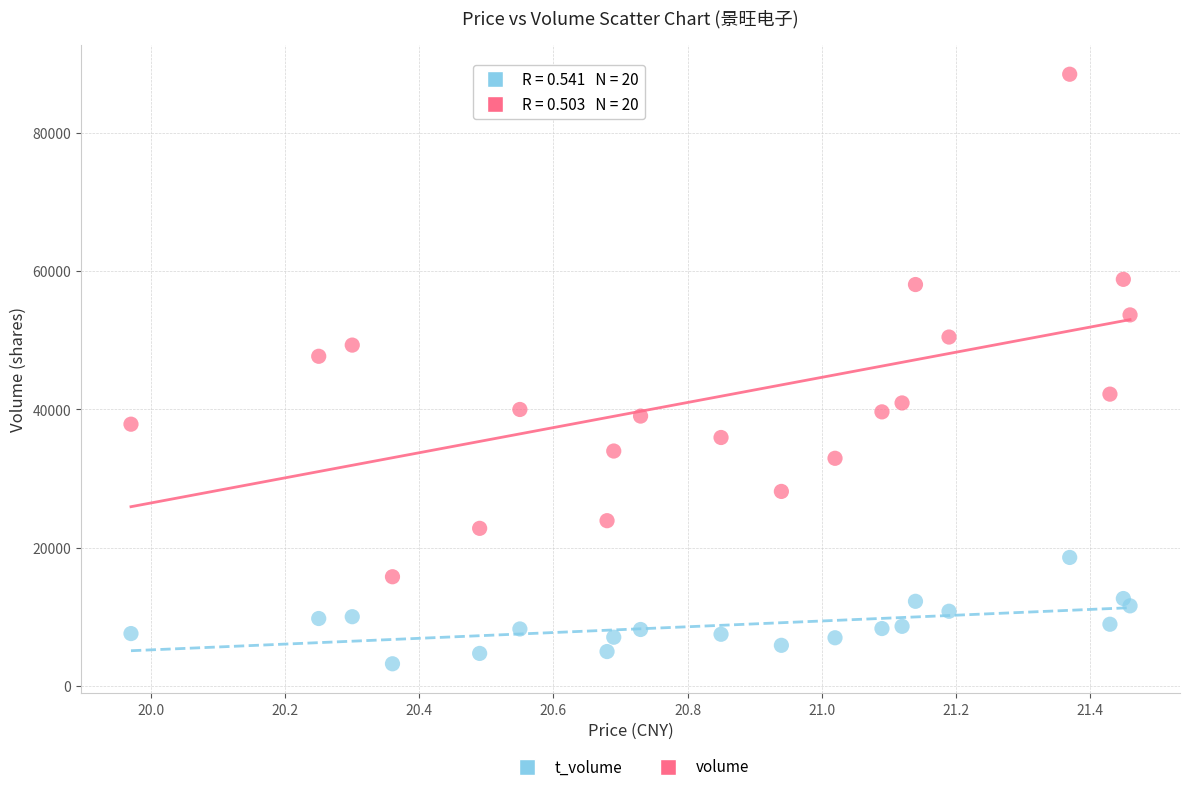

Which series contains the highest Y value?

volume